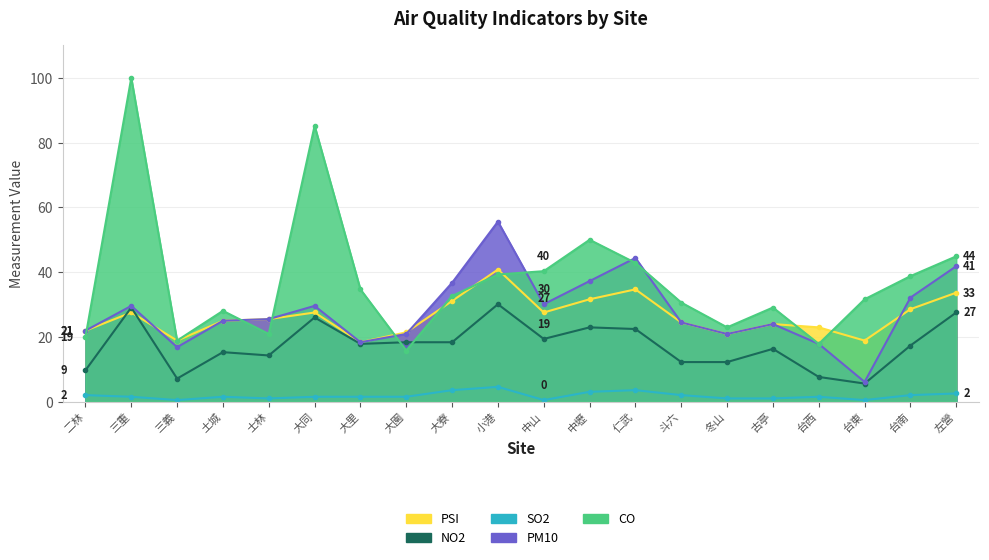

Where is the first local maximum for CO?

三重